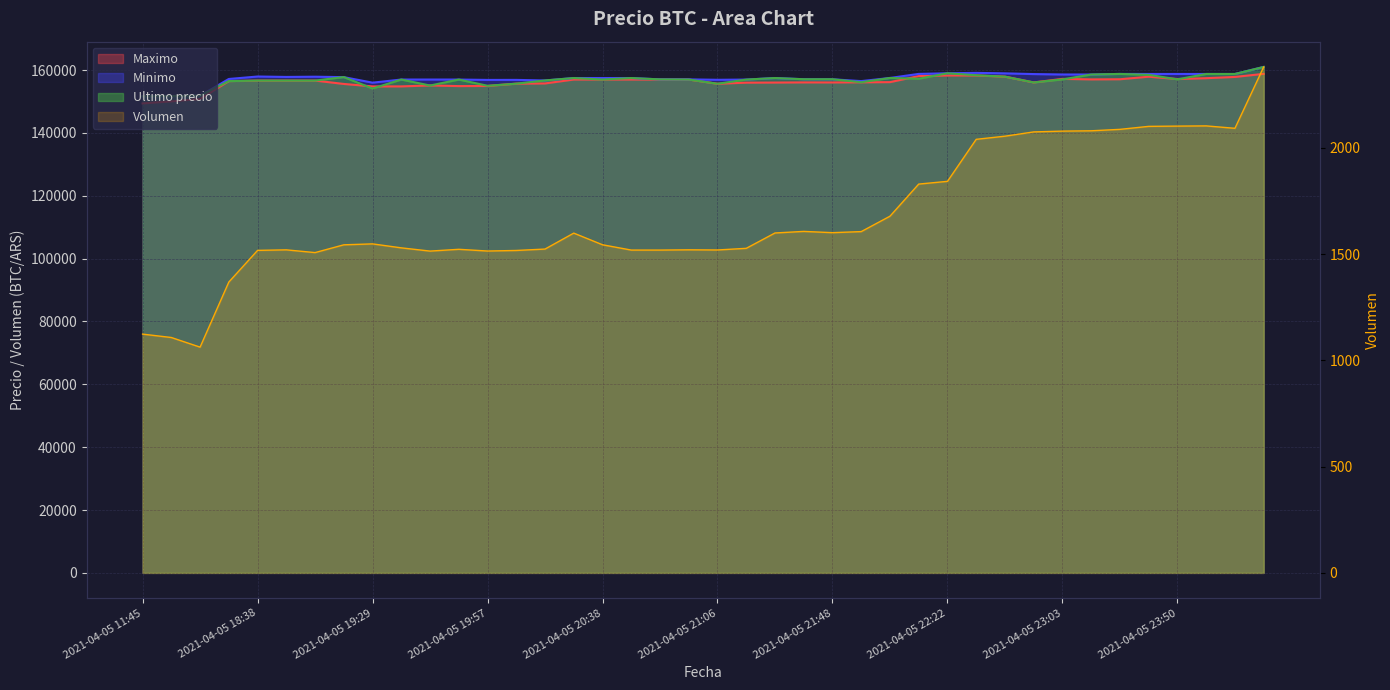

At how many categories does at least one series exceed 159241?

1